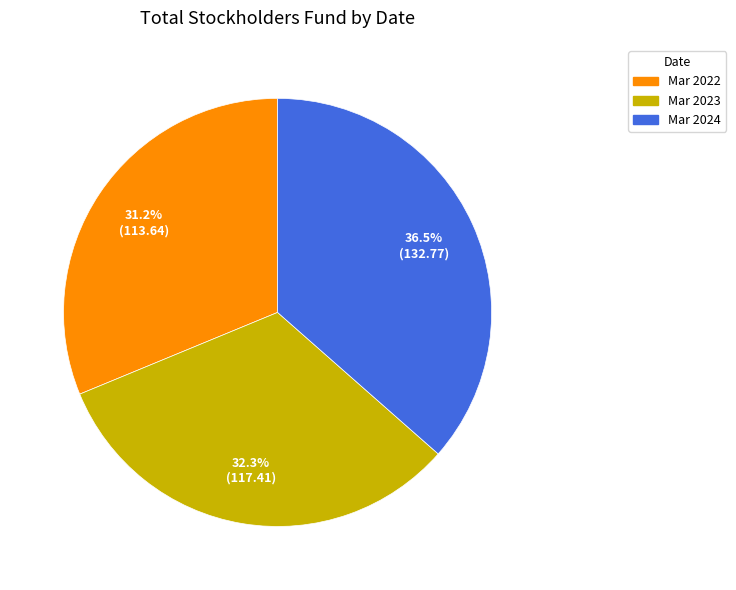

To the nearest percent, what portion does Mar 2022 represent?

31%